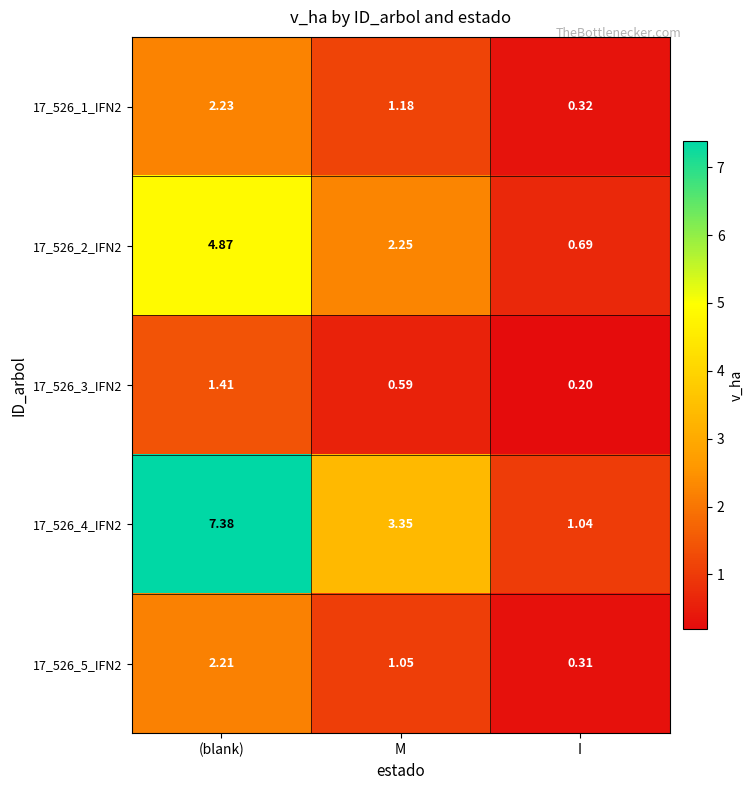

Rank the series by their maximum value, from highest to lowest.

17_526_4_IFN2, 17_526_2_IFN2, 17_526_1_IFN2, 17_526_5_IFN2, 17_526_3_IFN2